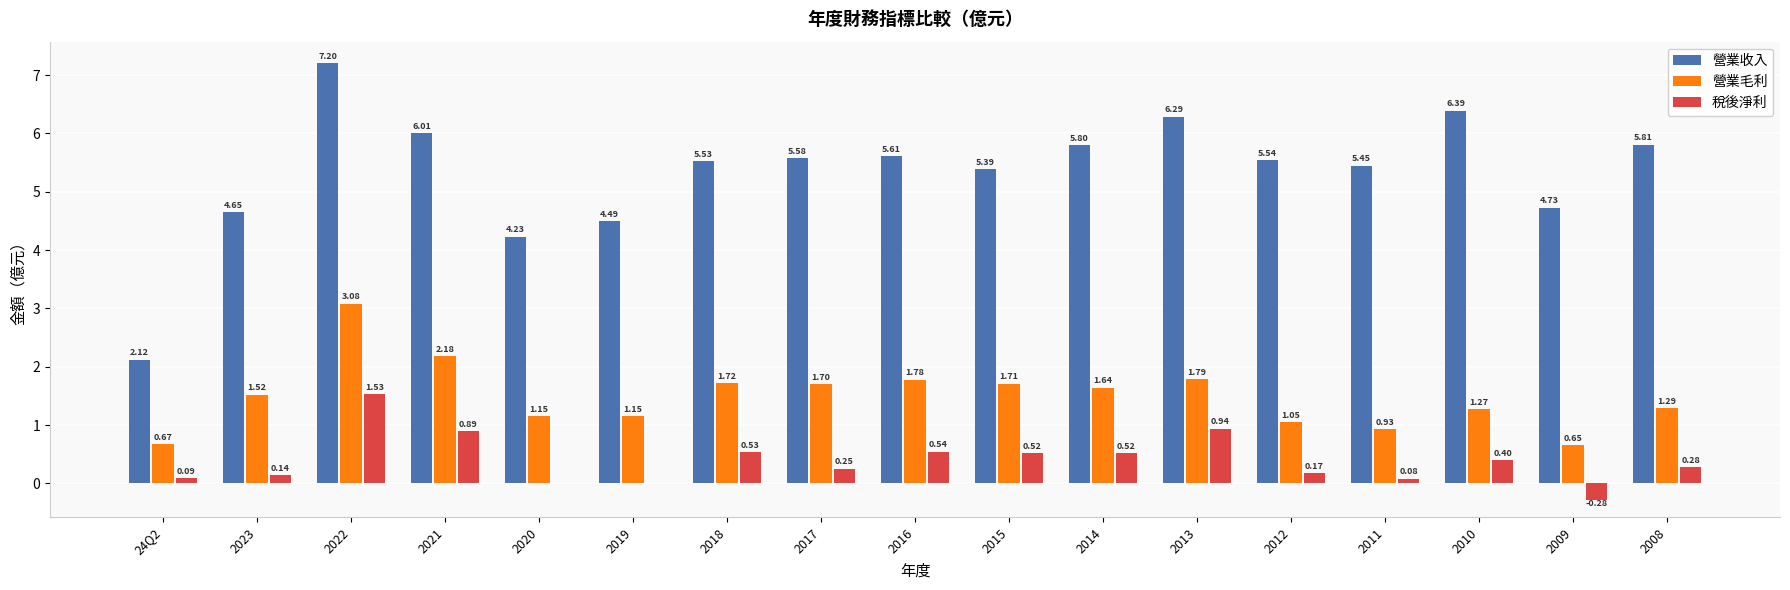

What is the sum of the 營業收入 values at 2023 and 2022?

11.9